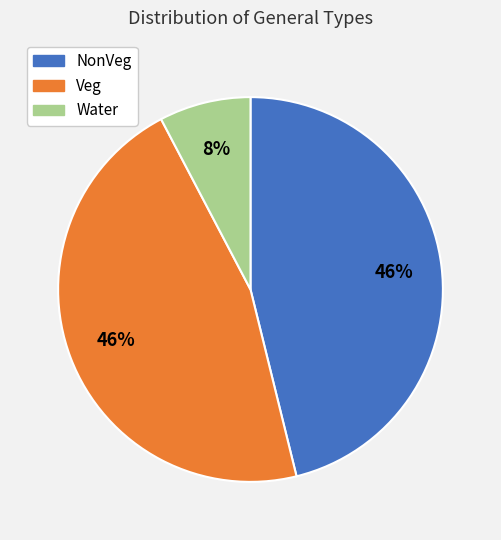

What is the ratio of the value at Water to the value at Veg?

0.2